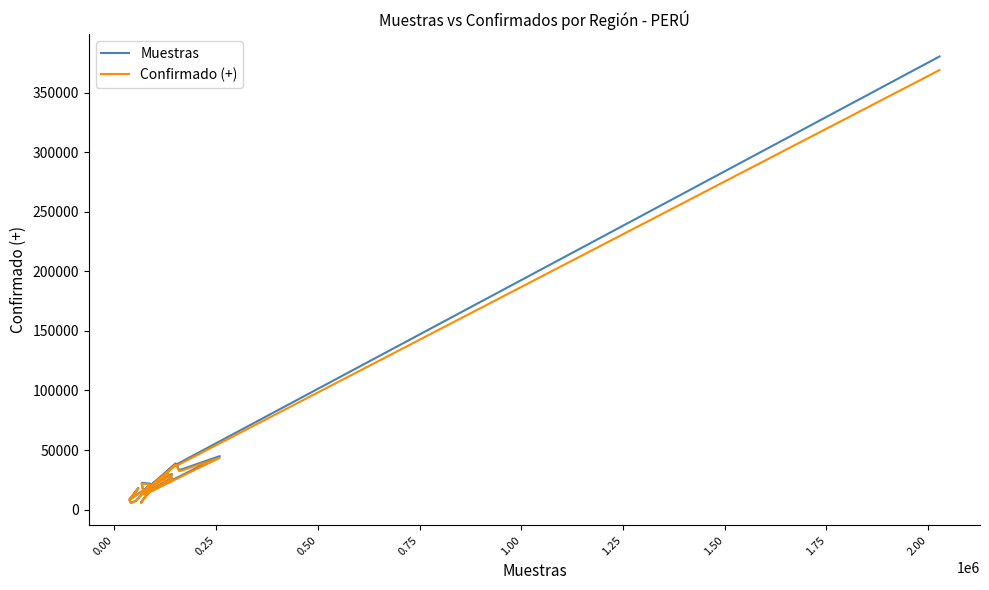

Reading left to right, list all the values displayed in this chart.

Muestras: 380278.0	37938.0	33172.0	44903.0	14483.0	22631.0	28929.0	38758.0	17012.0	29980.0	23597.0	26728.0	22416.0	17528.0	5860.0	17322.0	13204.0	22541.0	21833.0	13441.0	7349.0	5726.0	8570.0	18073.0	8851.0	30664.0
Confirmado (+): 368869.7	36799.9	32176.8	43555.9	14048.5	21952.1	28061.1	37595.3	16501.6	29080.6	22889.1	25926.2	21743.5	17002.2	5684.2	16802.3	12807.9	21864.8	21178.0	13037.8	7128.5	5554.2	8312.9	17530.8	8585.5	29744.1